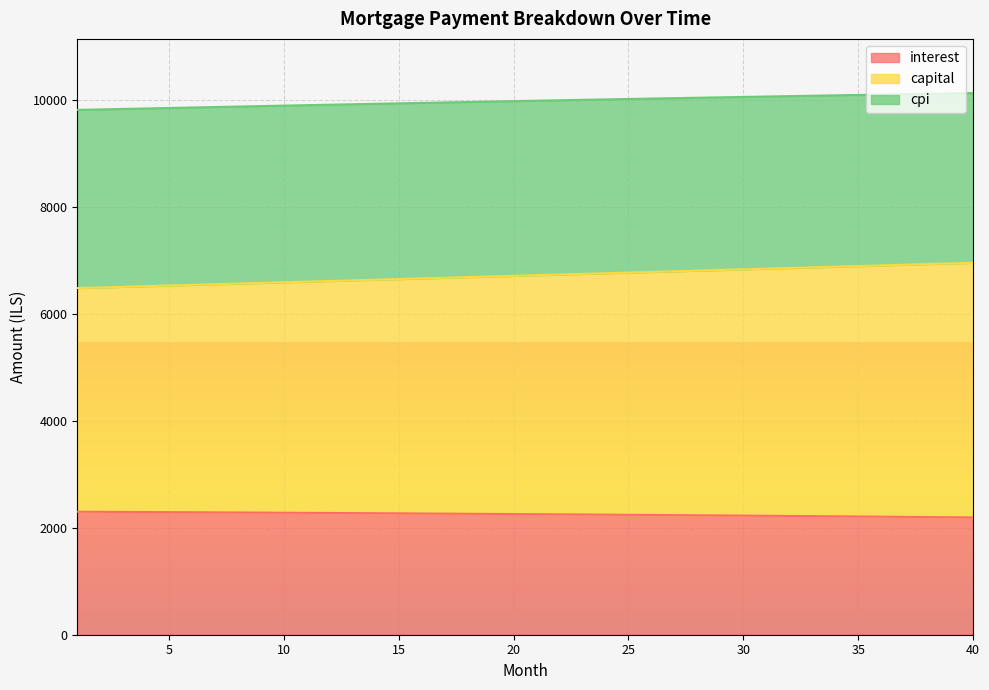

At which category is the sum across all series the highest?

40